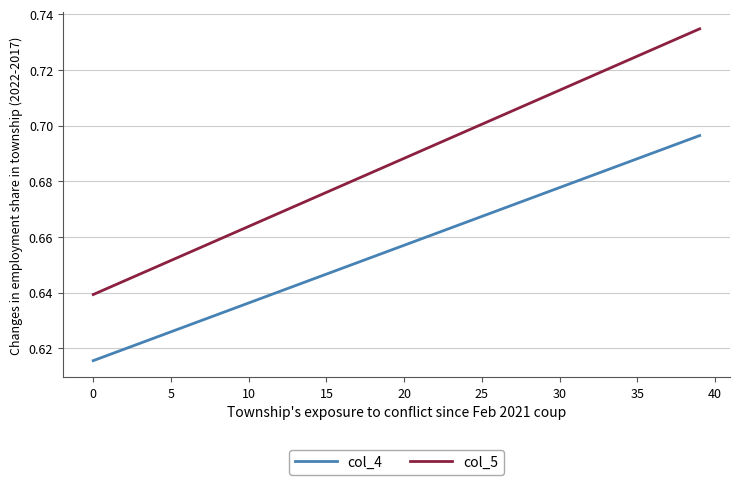

Which series has the largest total across all categories?

col_5